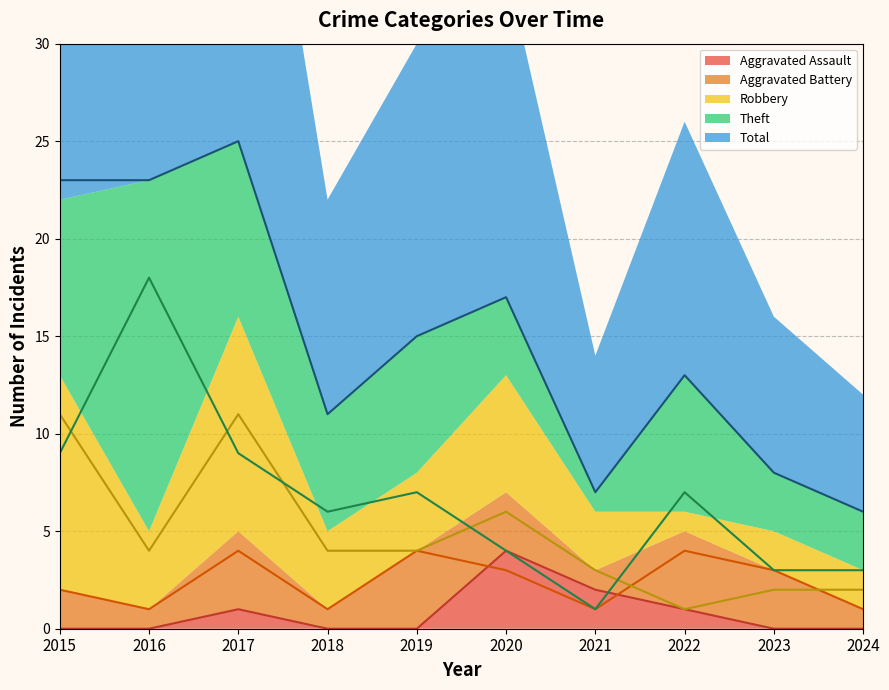

Reading left to right, extract all data points from this chart.

Aggravated Assault (line): 0	0	1	0	0	4	2	1	0	0
Aggravated Battery (line): 2	1	4	1	4	3	1	4	3	1
Robbery (line): 11	4	11	4	4	6	3	1	2	2
Theft (line): 9	18	9	6	7	4	1	7	3	3
Total (line): 23	23	25	11	15	17	7	13	8	6